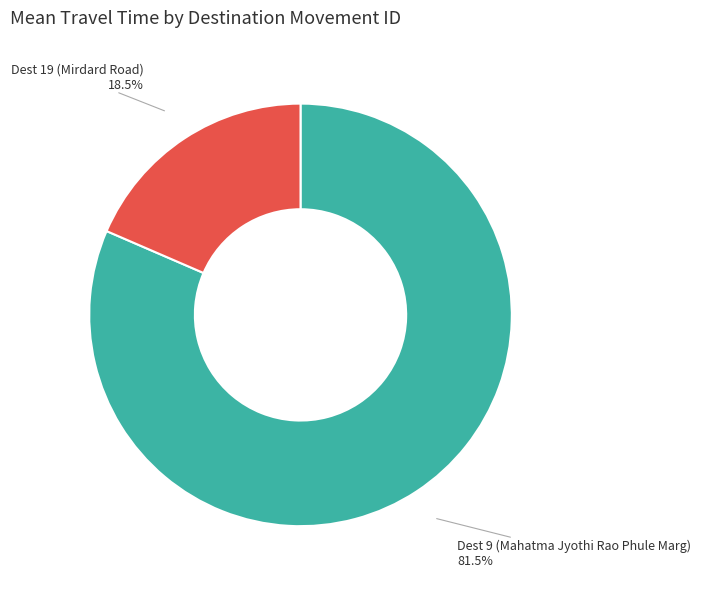

To the nearest percent, what is the average slice percentage?

50%